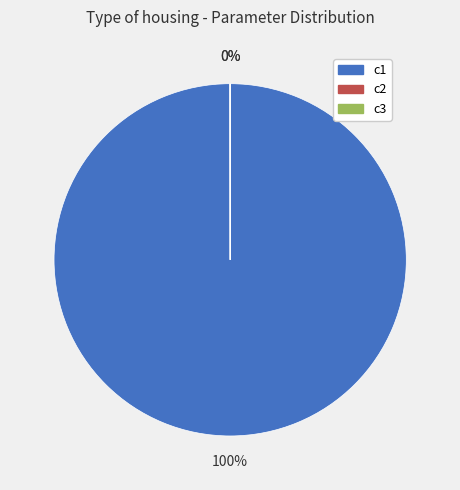

Which slice is the largest?

c1